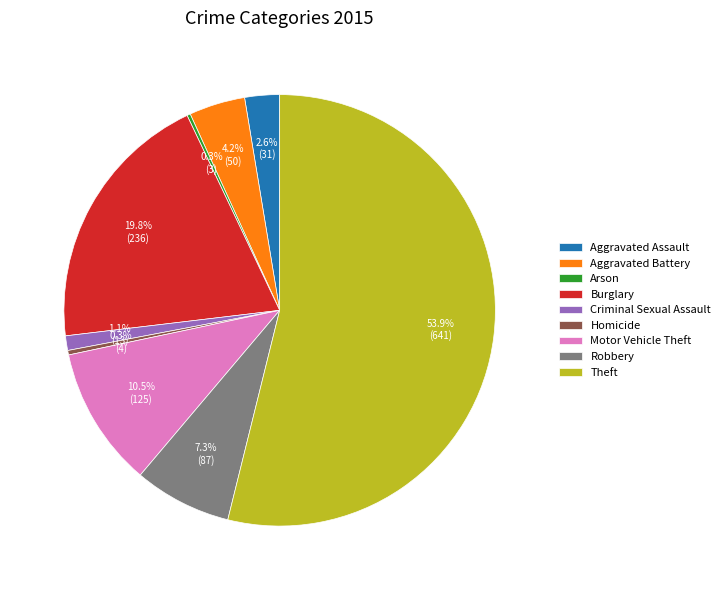

How much of the chart is everything except Burglary?

80.2%